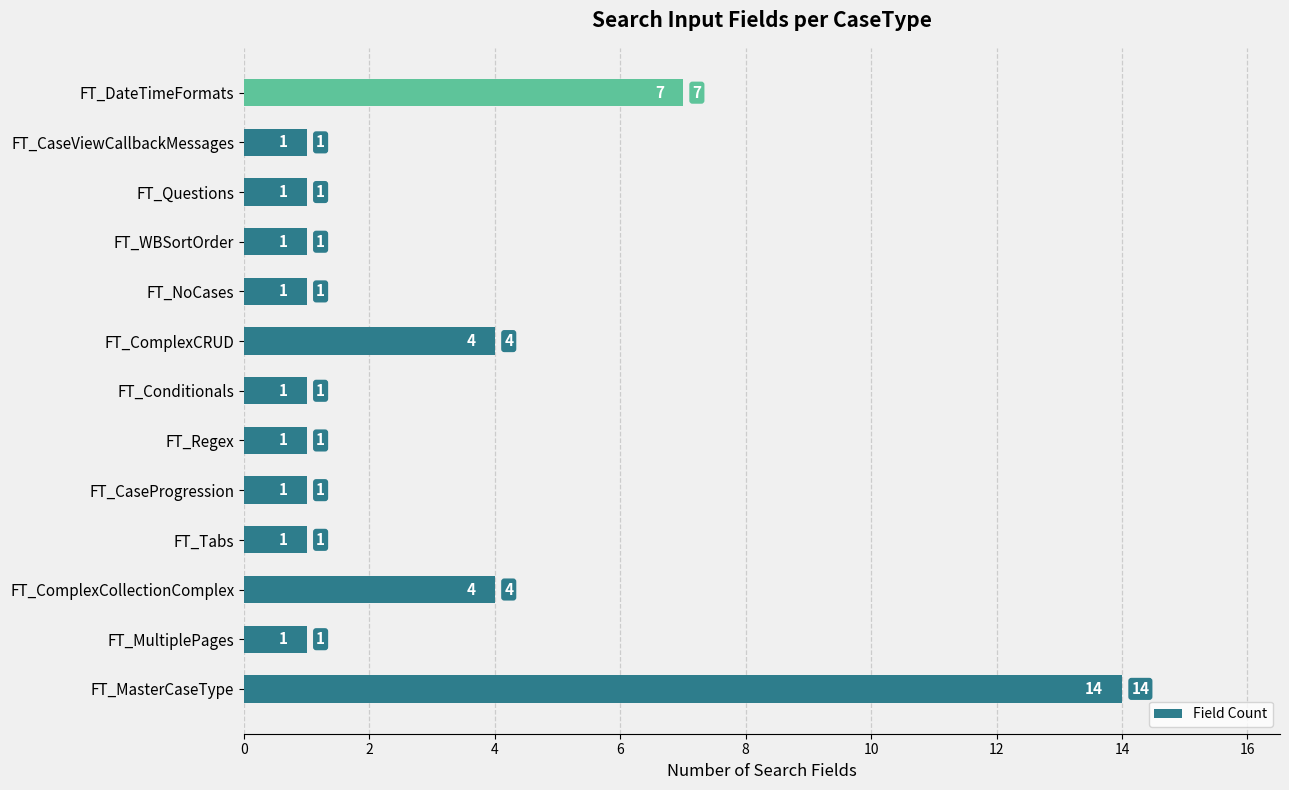

Is it true that the value at FT_CaseProgression is 0?

False